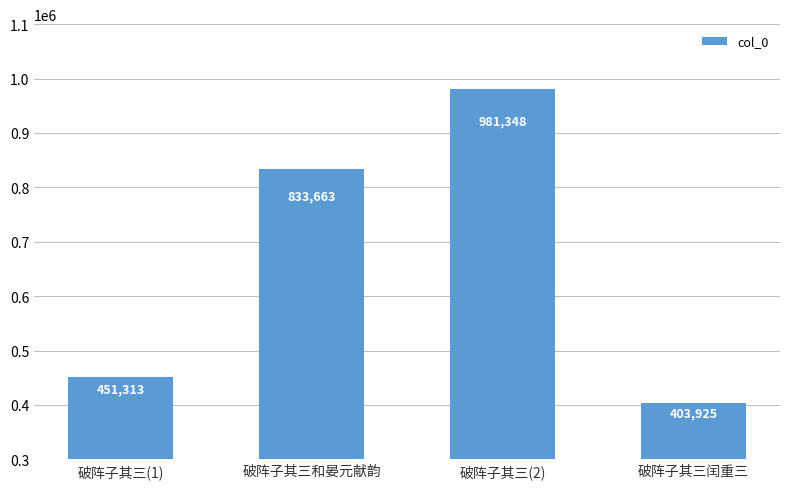

Reading left to right, extract all data points from this chart.

451313	833663	981348	403925